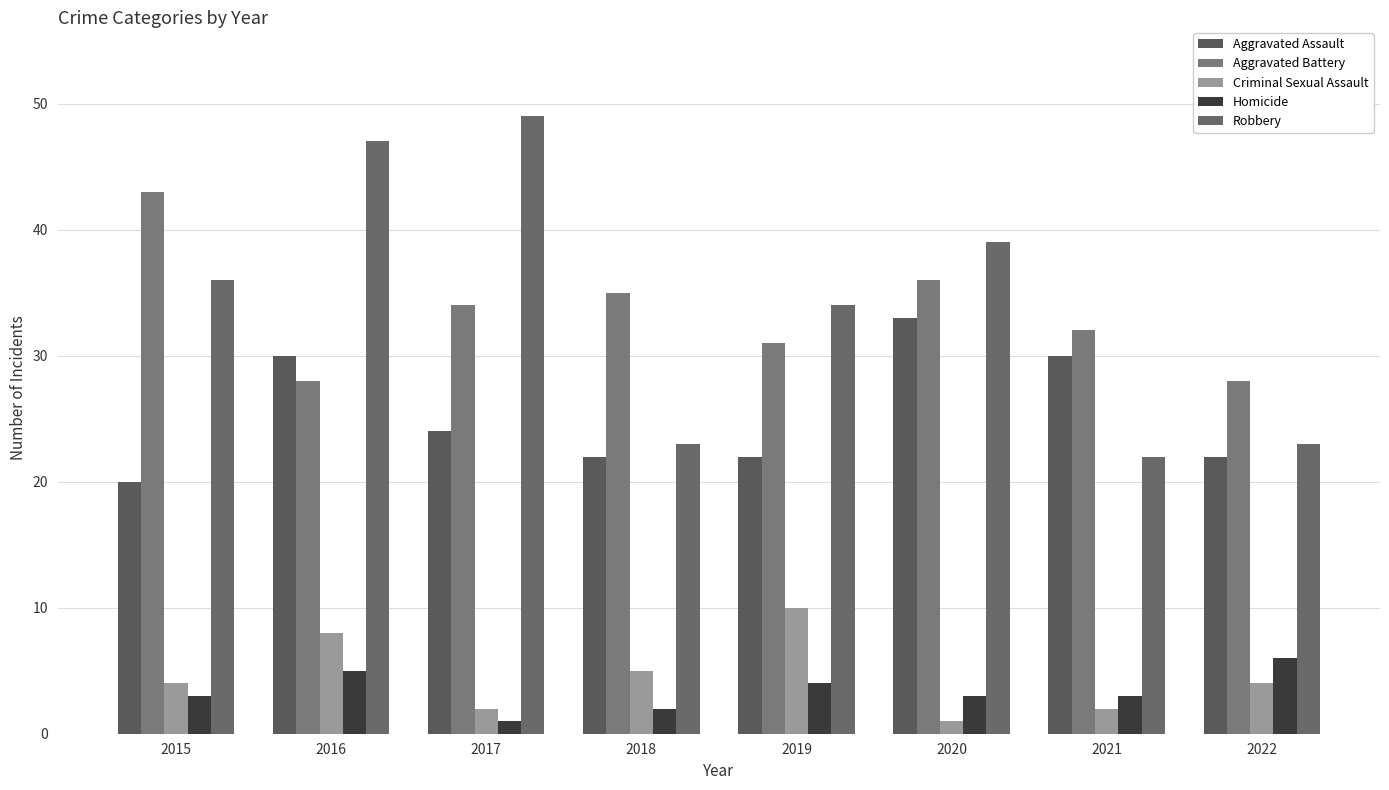

How many bars are there in each group?

5